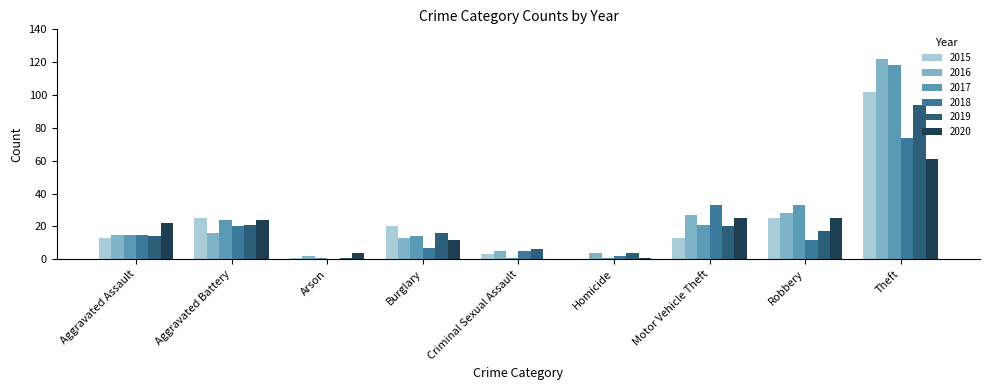

Where is 2017 nearest to the value 59?

Robbery